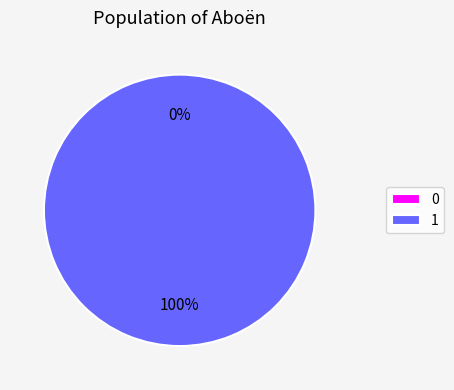

The 1 slice represents 99% of the pie. True or false?

False